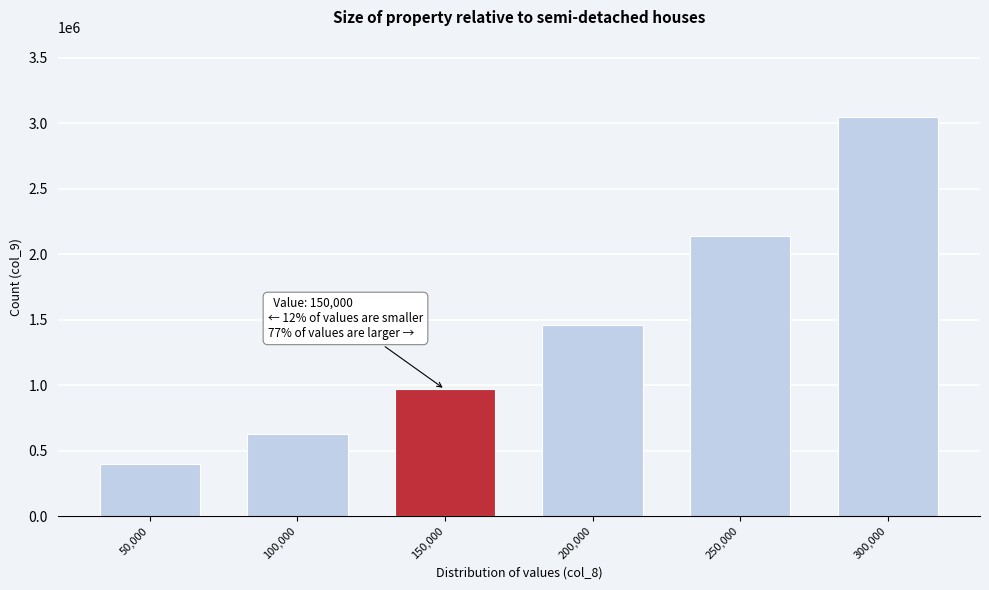

Reading left to right, what are all the values shown in this chart?

50,000=400000	100,000=625000	150,000=968750	200,000=1460937	250,000=2138671	300,000=3048339